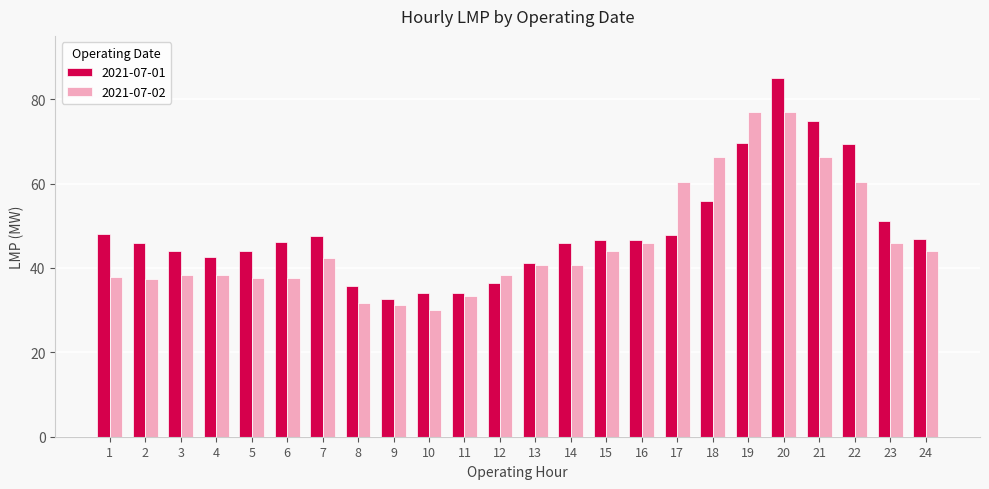

At which category is the sum across all series the highest?

20